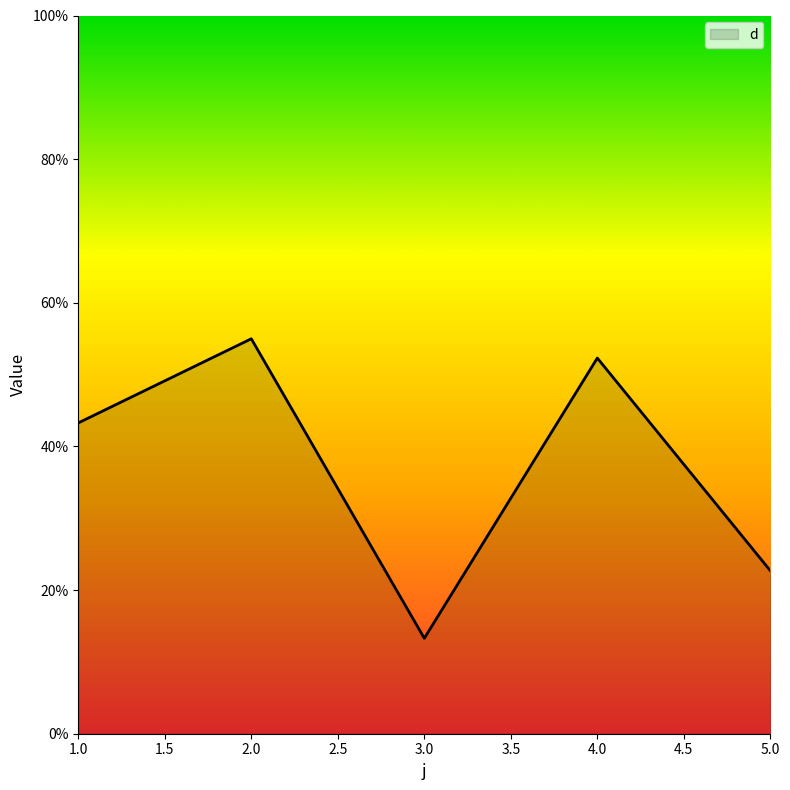

List the labels in order of value, smallest first.

3.0, 5.0, 1.0, 4.0, 2.0